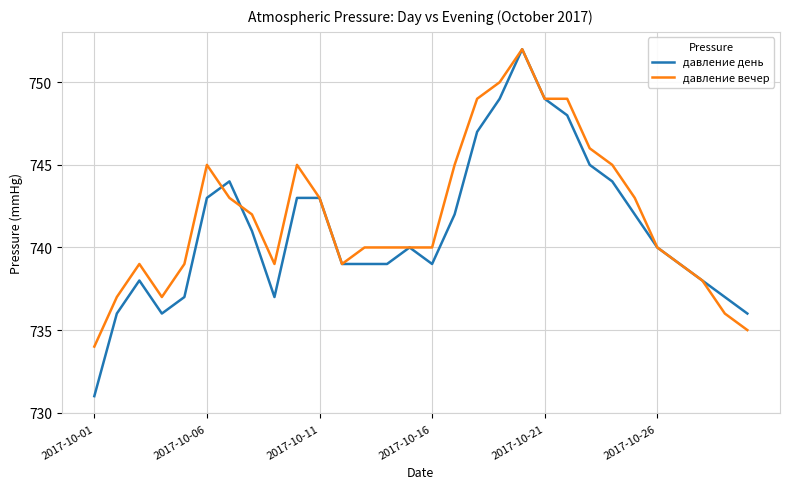

What is the highest value of the давление день series?

752